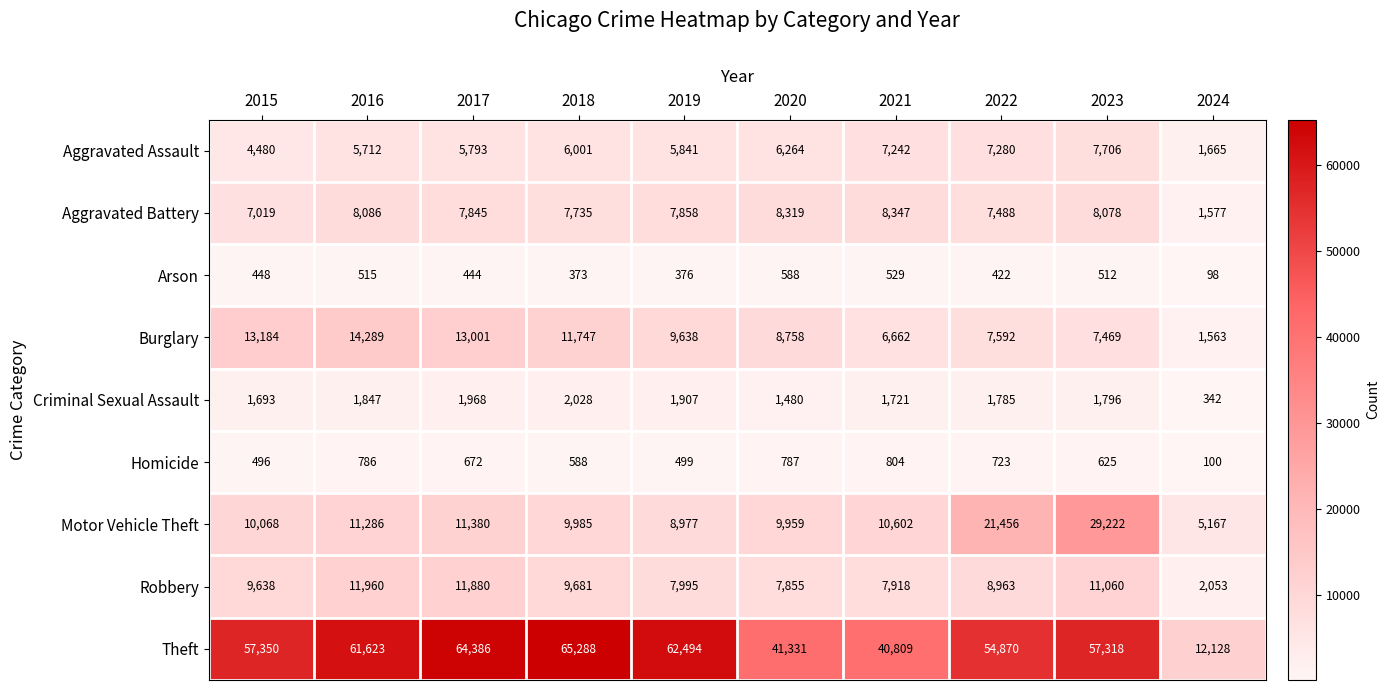

At which category is the sum across all series the highest?

2023